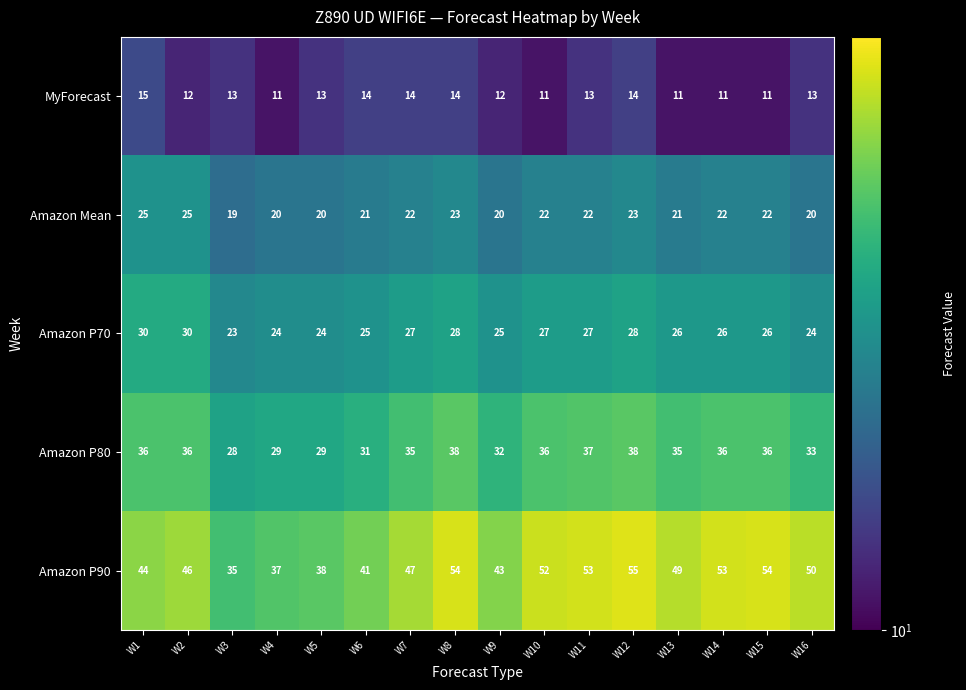

What is the approximate value of Amazon P80 at W16?

33